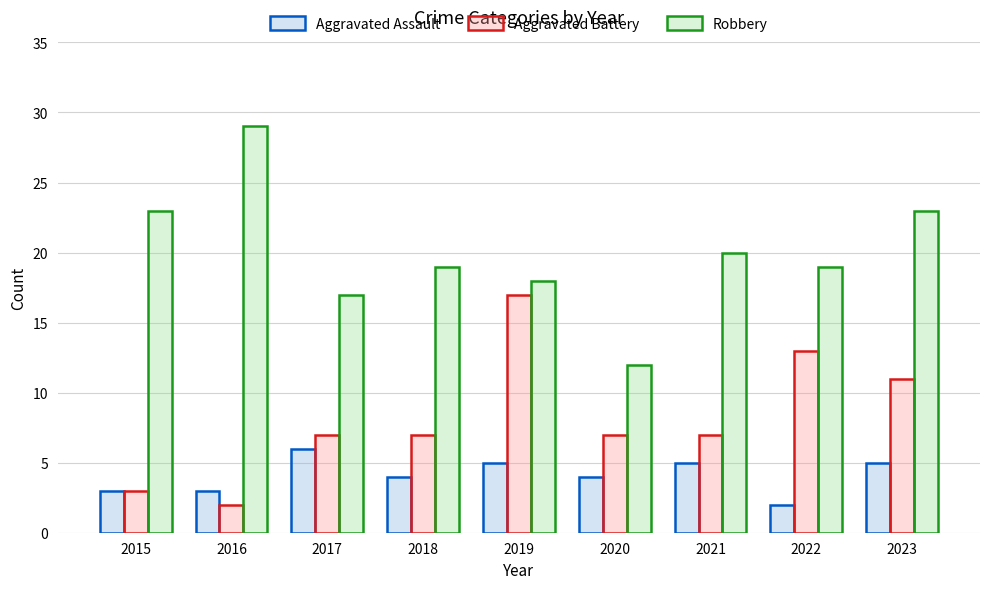

What is the average value of the Aggravated Battery series?

8